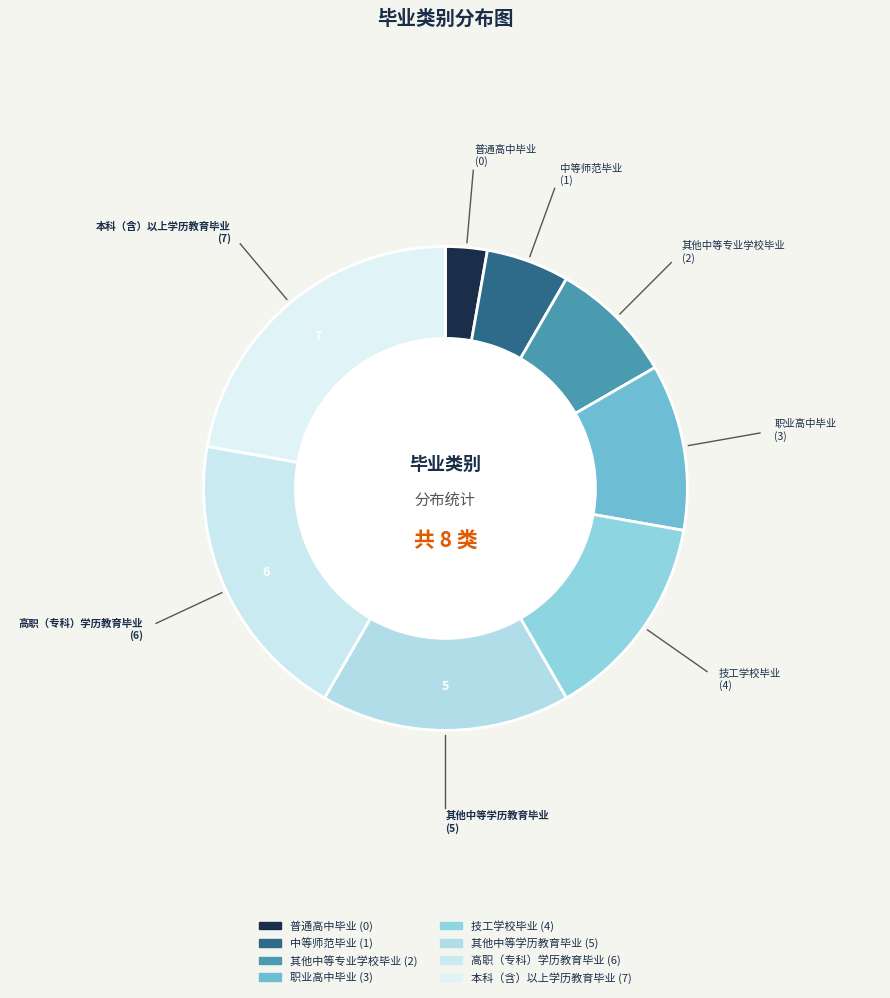

Rank the categories by value from lowest to highest.

普通高中毕业, 中等师范毕业, 其他中等专业学校毕业, 职业高中毕业, 技工学校毕业, 其他中等学历教育毕业, 高职（专科）学历教育毕业, 本科（含）以上学历教育毕业